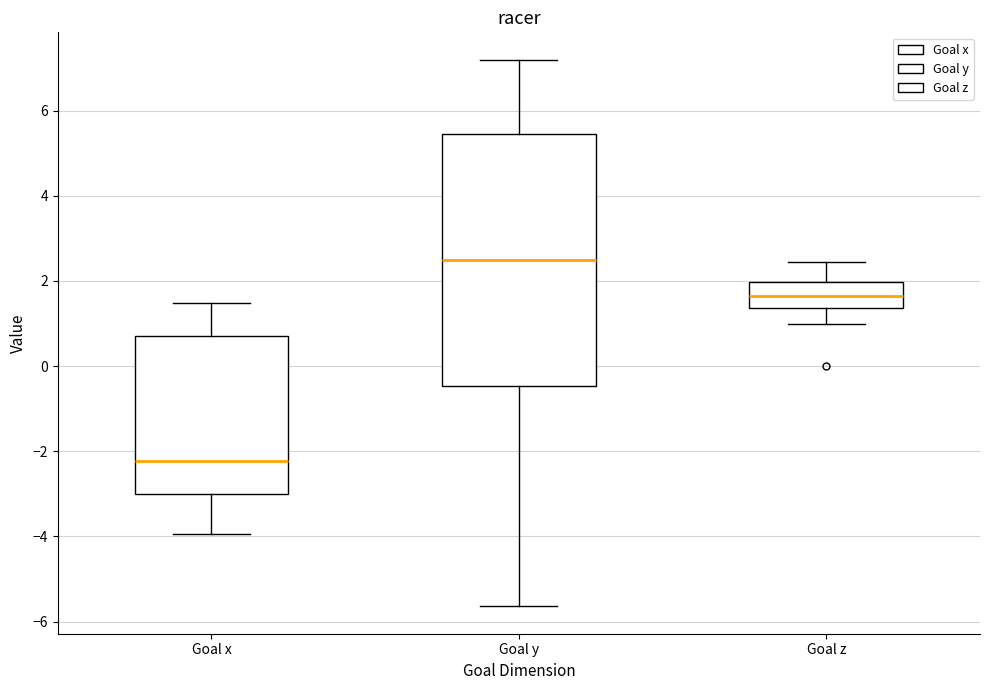

Comparing the boxes themselves (not the whiskers), which one is the tallest?

Goal y